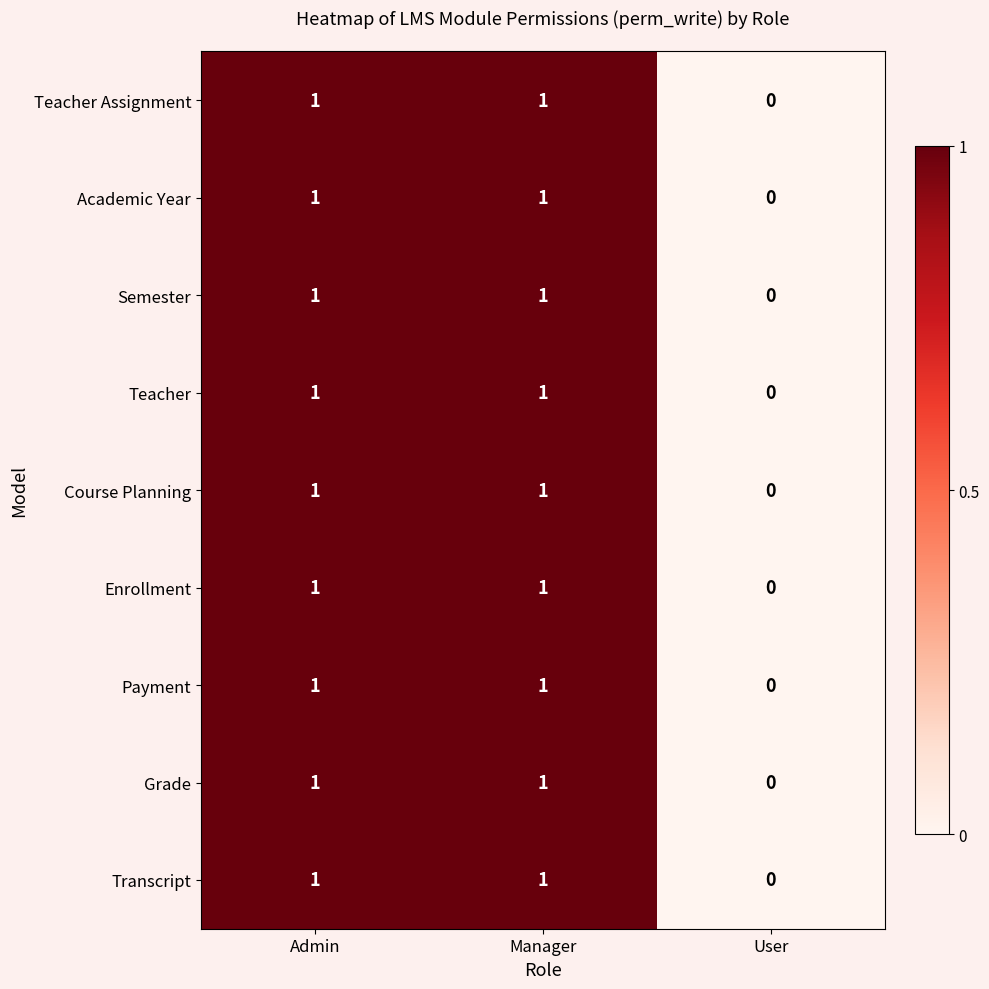

Is it true that Teacher equals 1 at Admin?

True